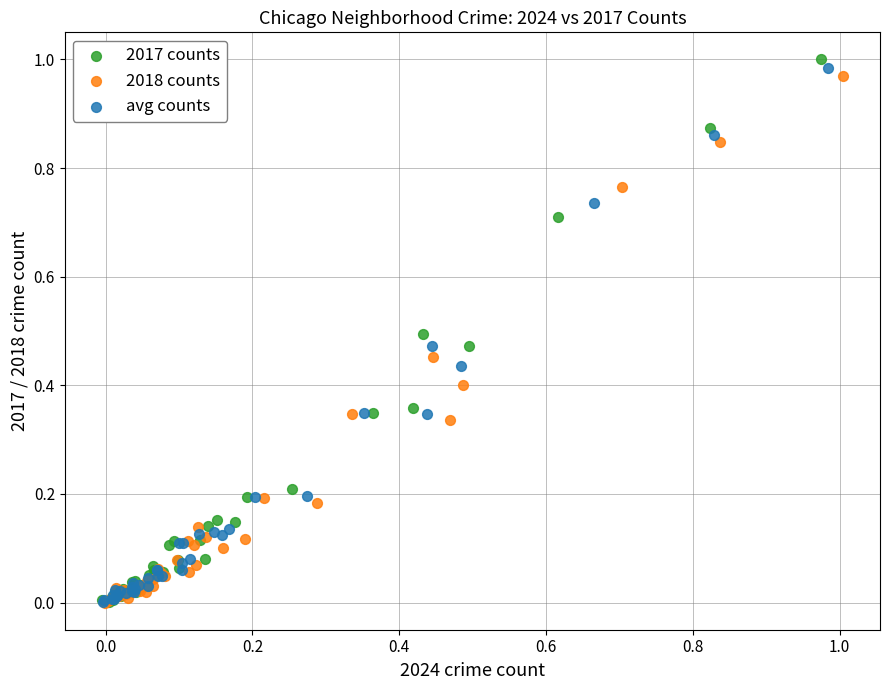

Which series contains the highest Y value?

2017 counts